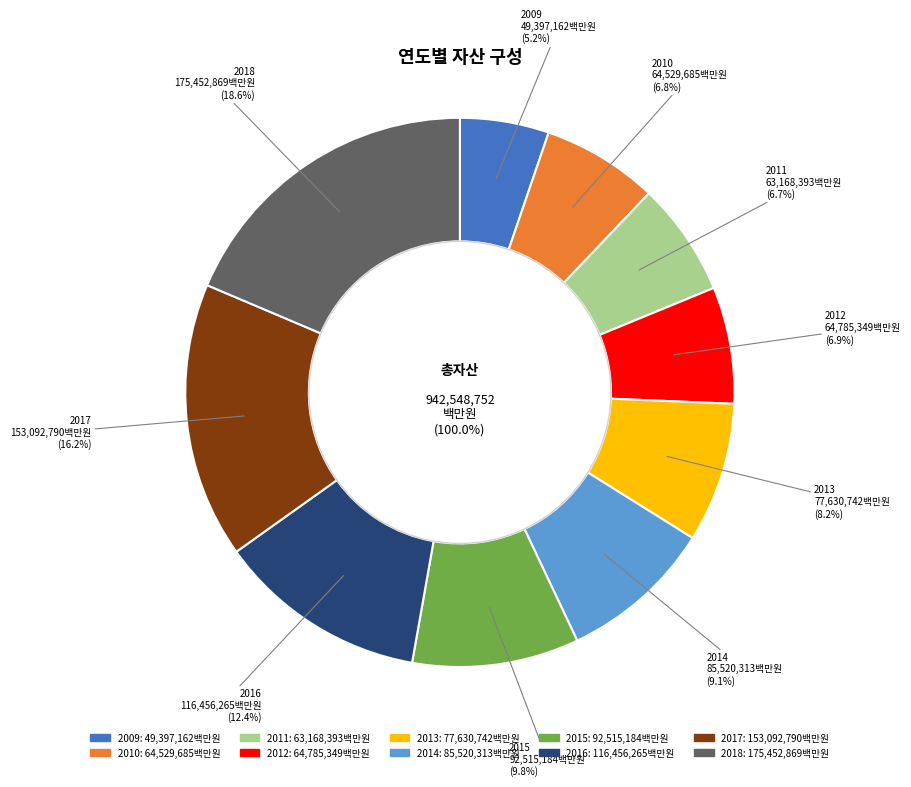

Is there a majority slice in this chart?

No